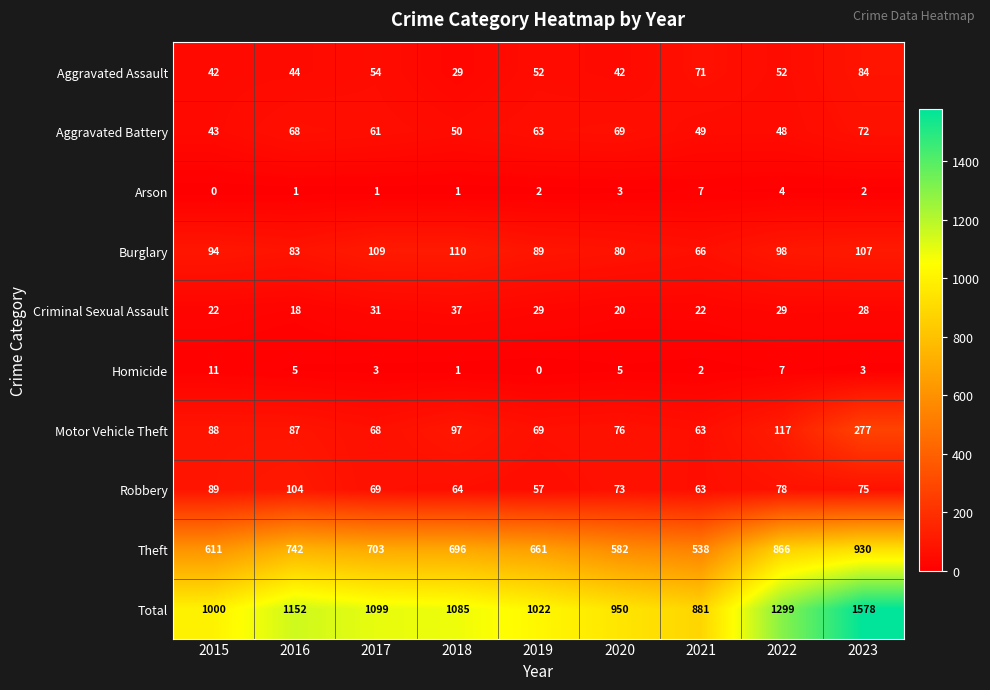

Between 2019 and 2023, which series saw the biggest shift?

Total